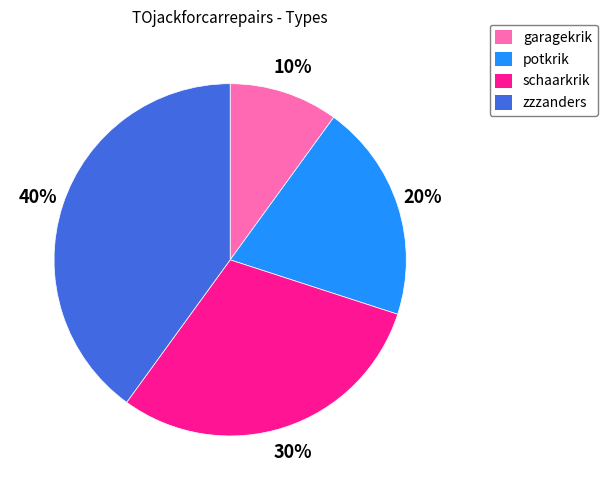

To the nearest percent, what percentage of the pie is garagekrik?

10%